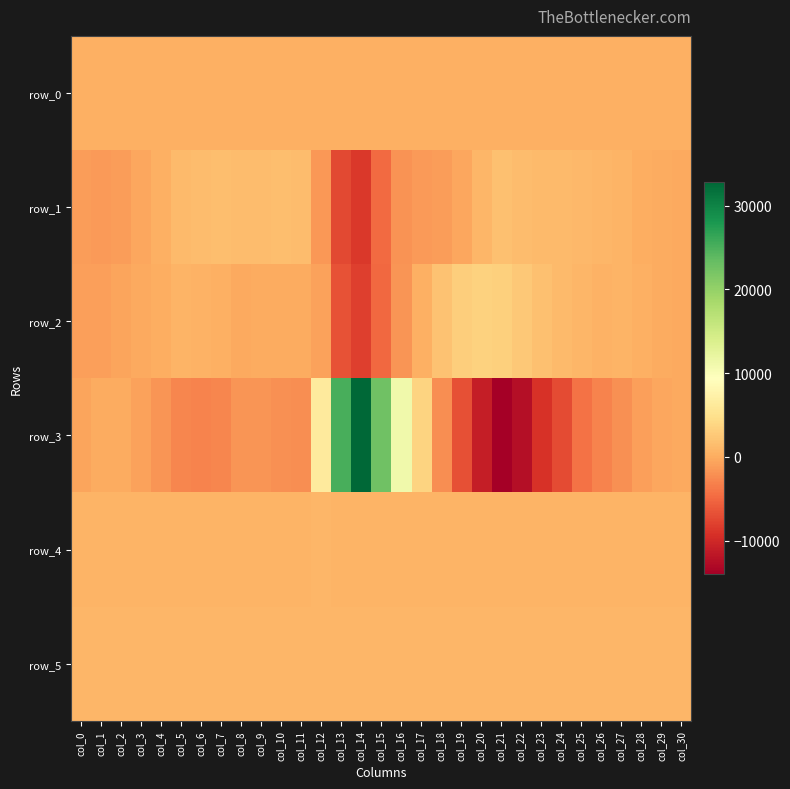

What is the sum of the row_1 values at col_6 and col_20?

2411.0